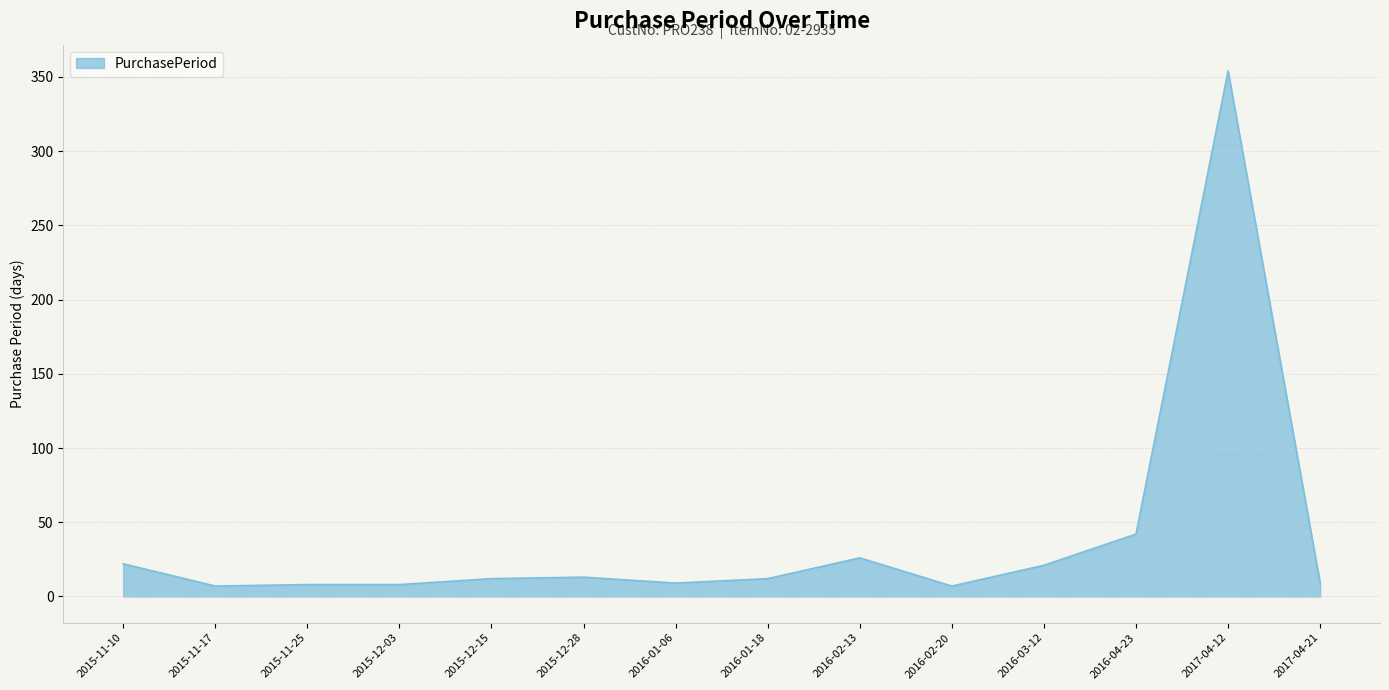

Read the value at 2015-12-03.

8